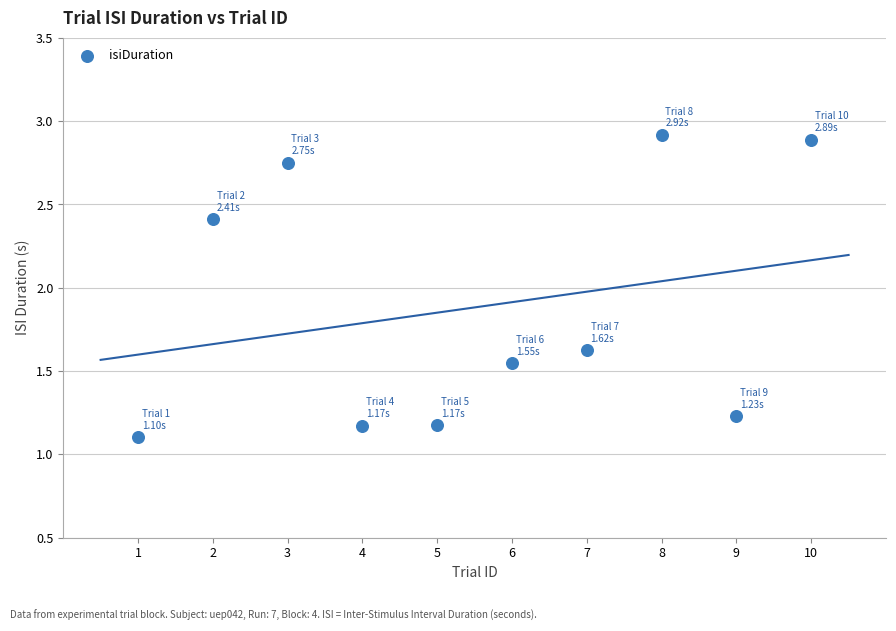

What Y value in the scatter plot is closest to 2?

1.6